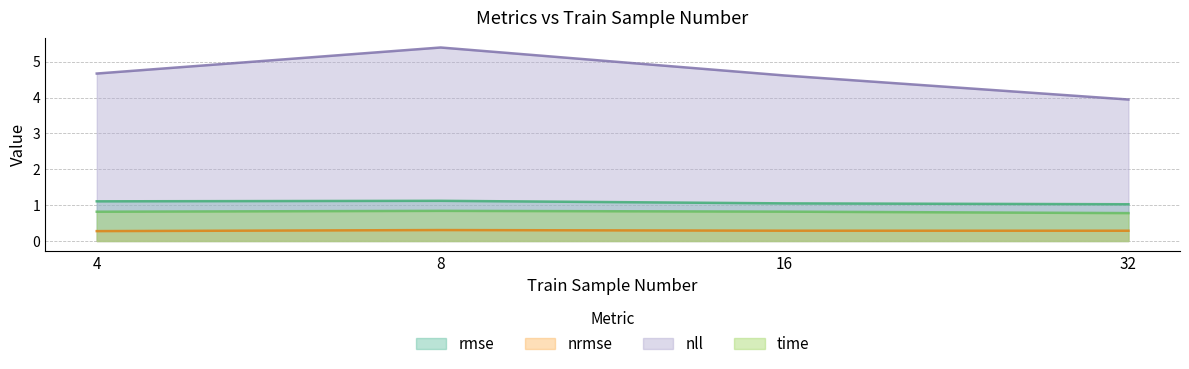

The value of nll at 32 is 3.9. True or false?

True